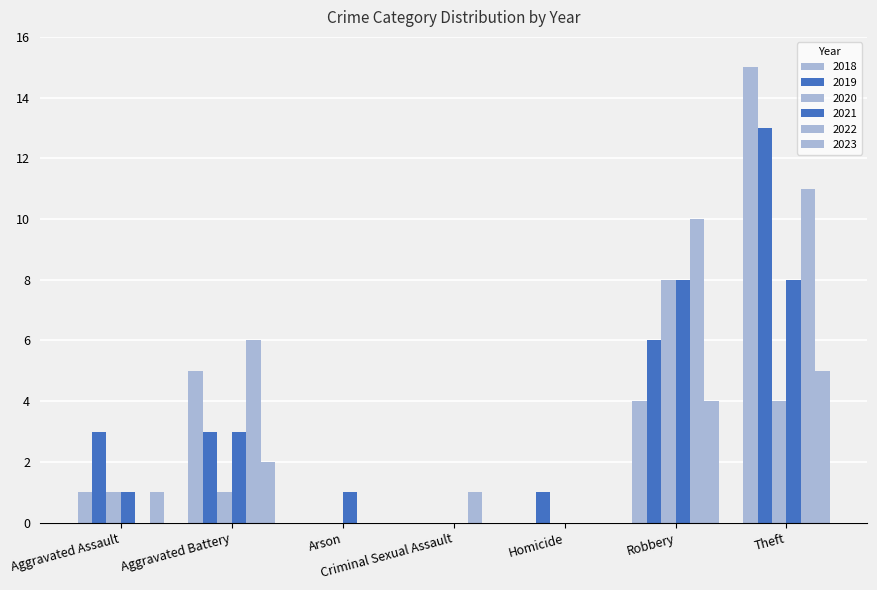

What is the value of the 2022 bar at the 4th from the left?

1